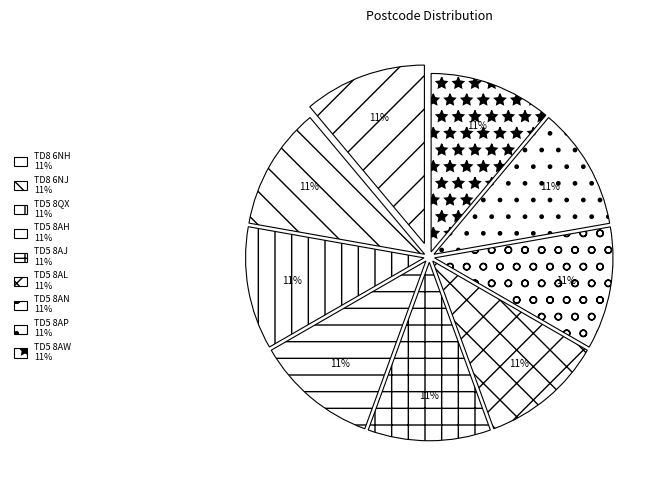

How many slices are in this pie chart?

9